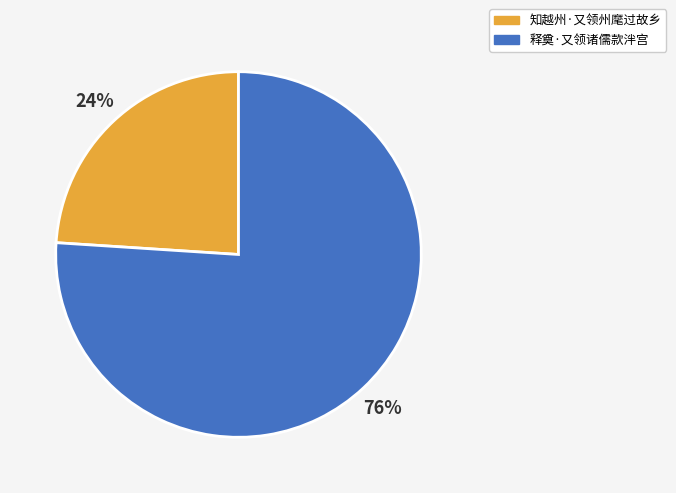

Approximately how many times larger is the value at 释奠·又领诸儒款泮宫 compared to 知越州·又领州麾过故乡?

3.2